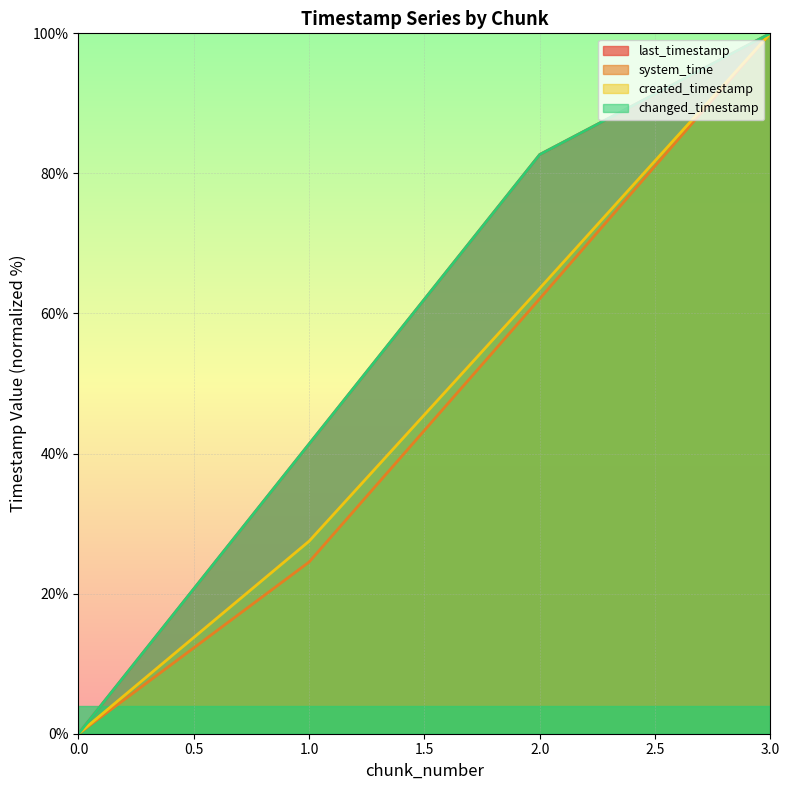

List the series in order of their peak value, highest first.

last_timestamp, system_time, created_timestamp, changed_timestamp